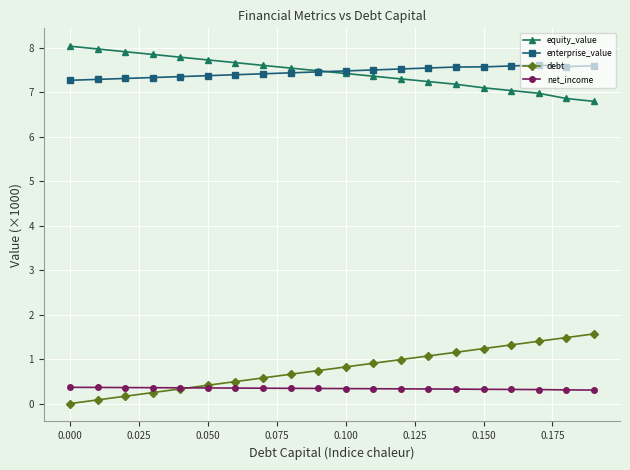

What is the maximum value shown in the chart?

8.0